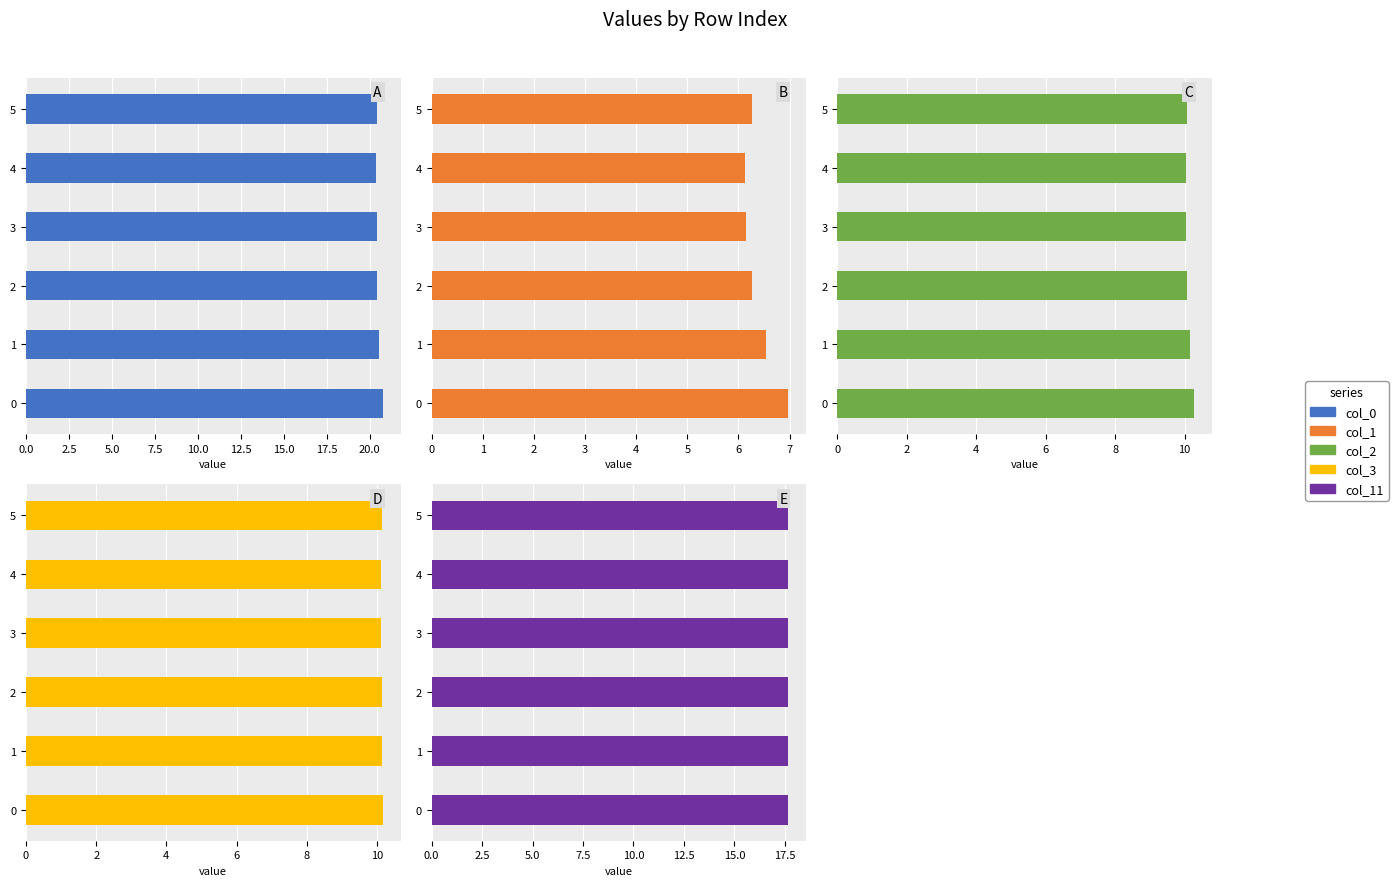

How many distinct data groups are displayed?

5